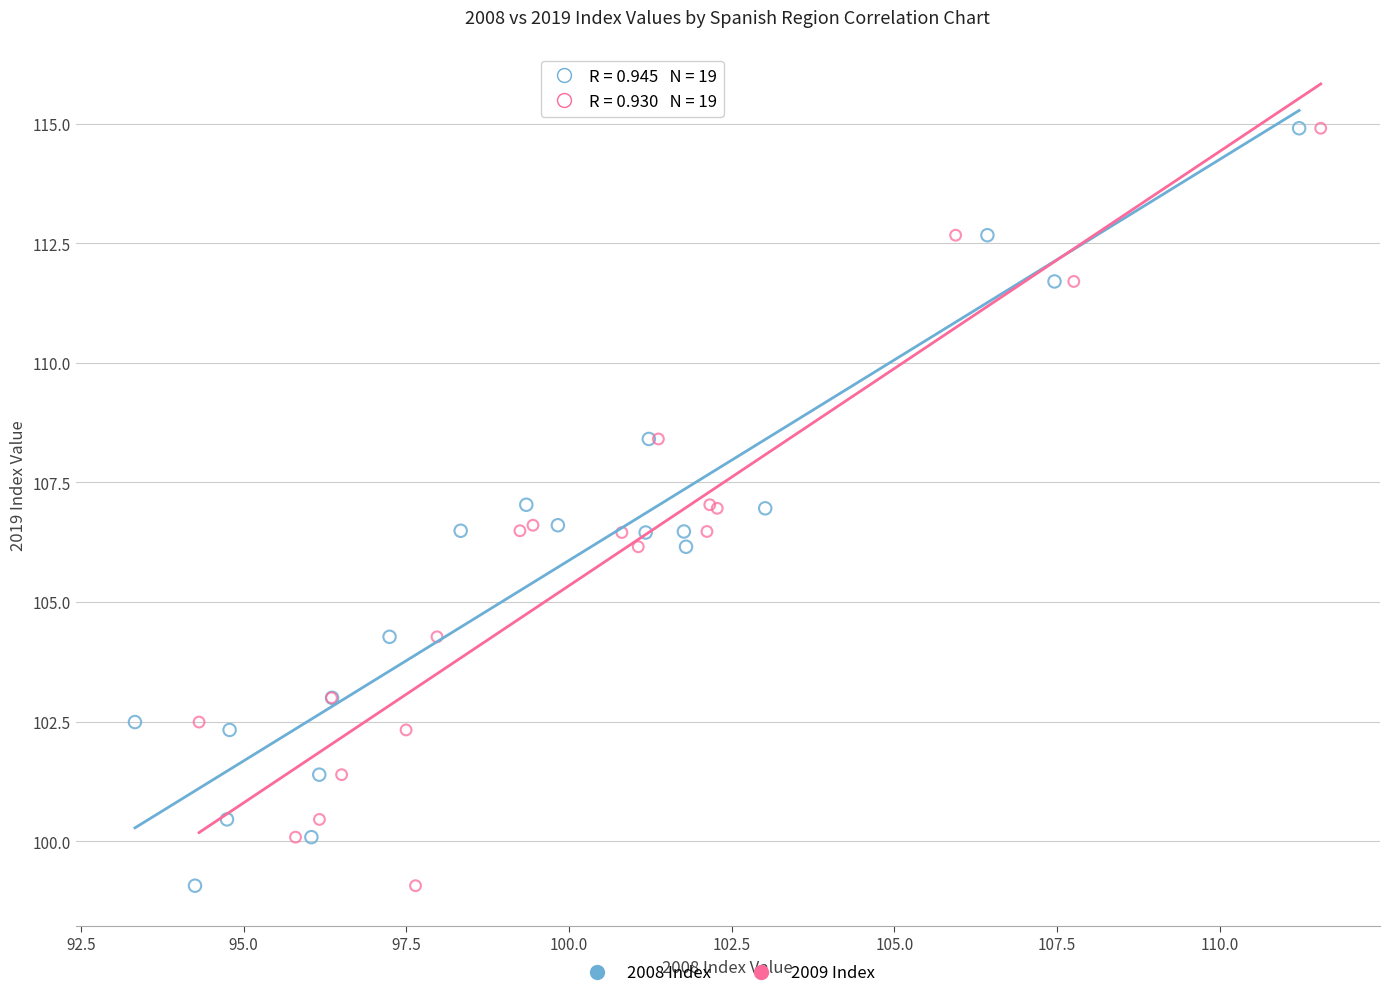

What are all the series names shown in the legend?

2008 Index, 2009 Index